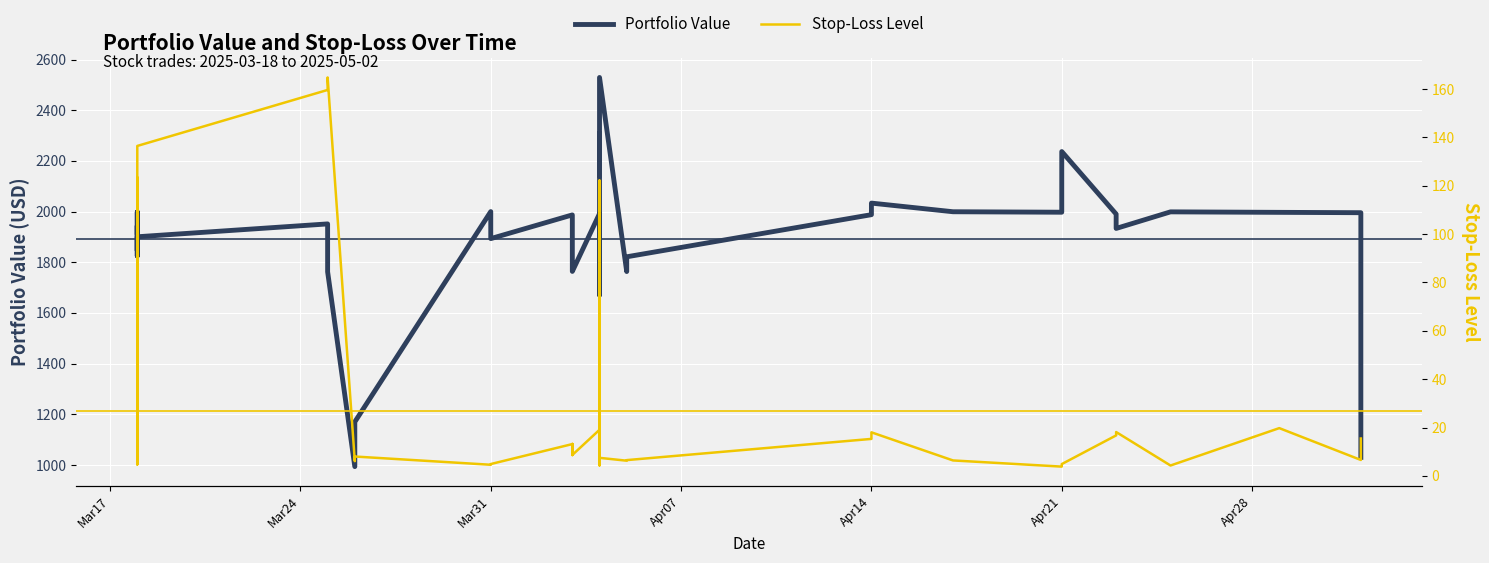

Does the chart display data point markers on the line(s)?

No